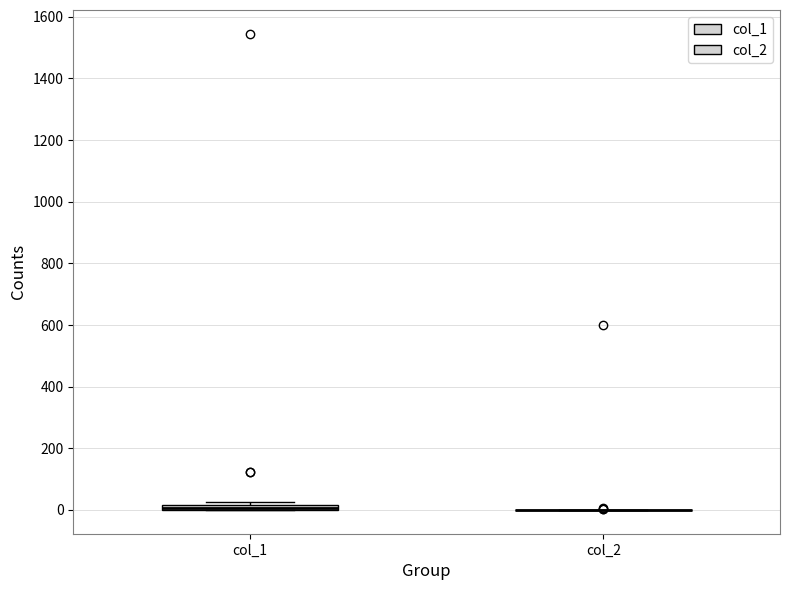

Where is the lower edge of the box for col_1 on the y-axis? The values are not printed on the chart, so give them approximately, as read against the axis.

0